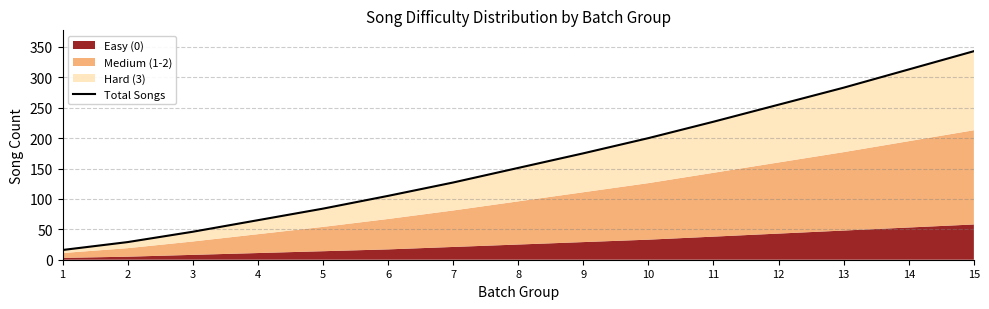

Is it true that the value at 1 is 10?

False